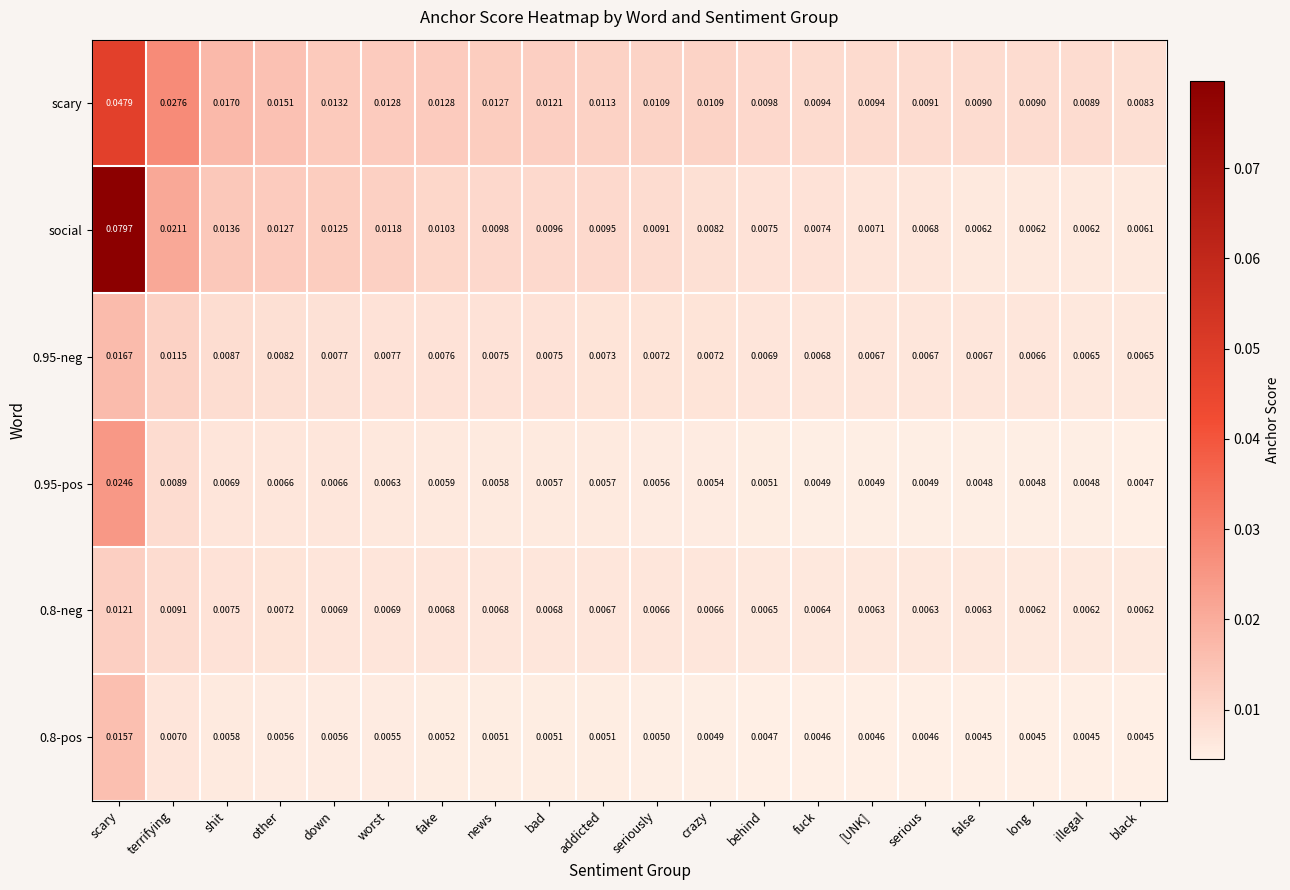

At which category does the chart reach its peak across all series?

scary